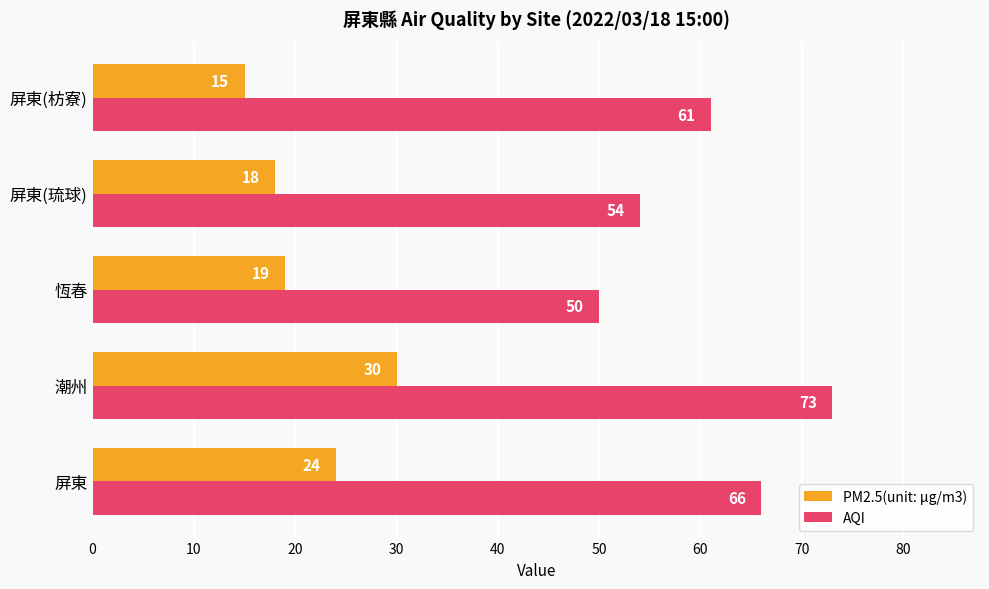

Which series changed the most between 潮州 and 屏東(琉球)?

AQI